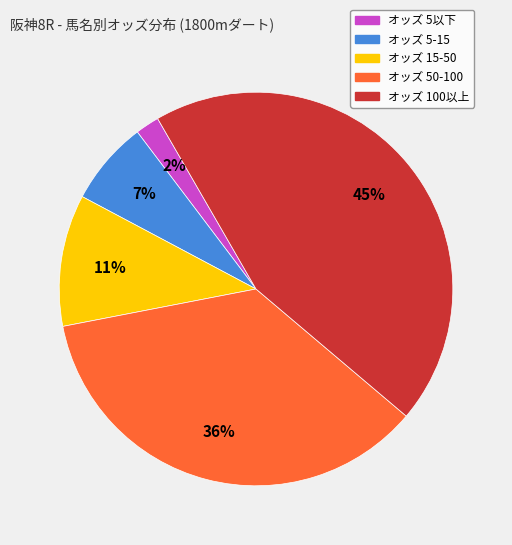

Is there a majority slice in this chart?

No